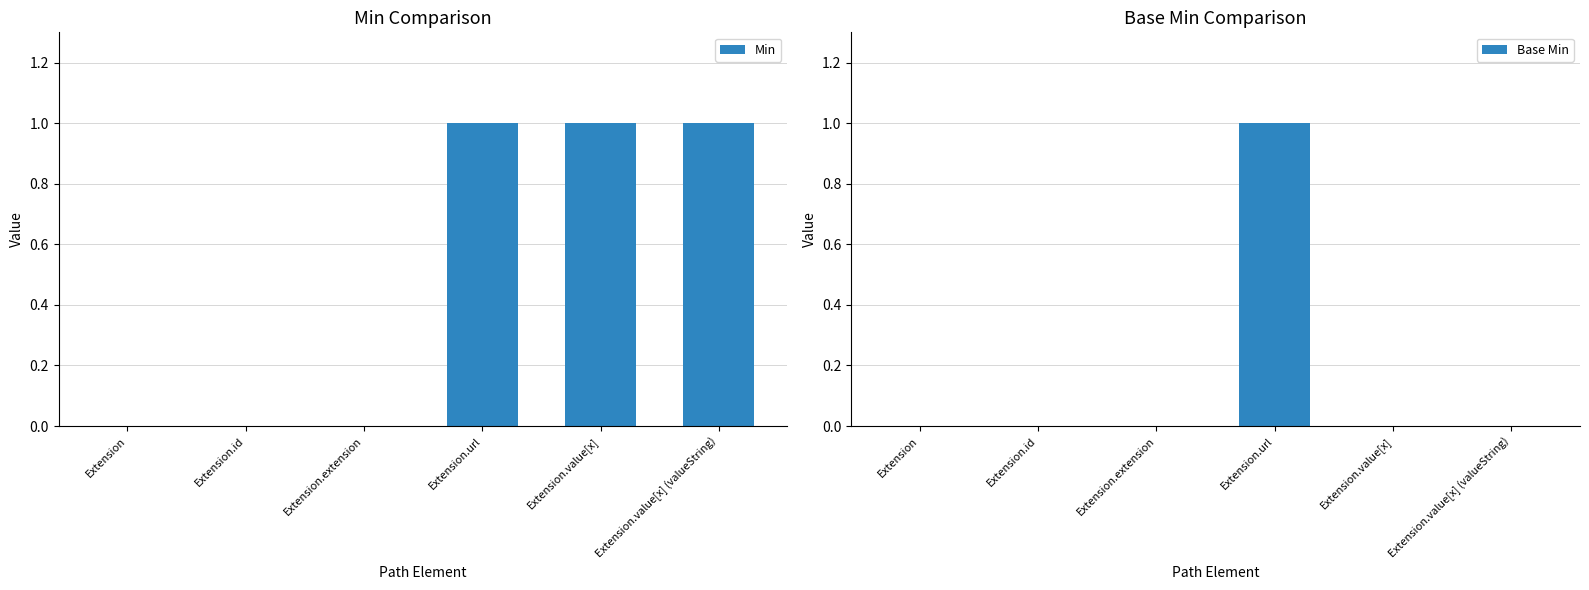

What is the label of the 3rd bar from the left?

Extension.extension